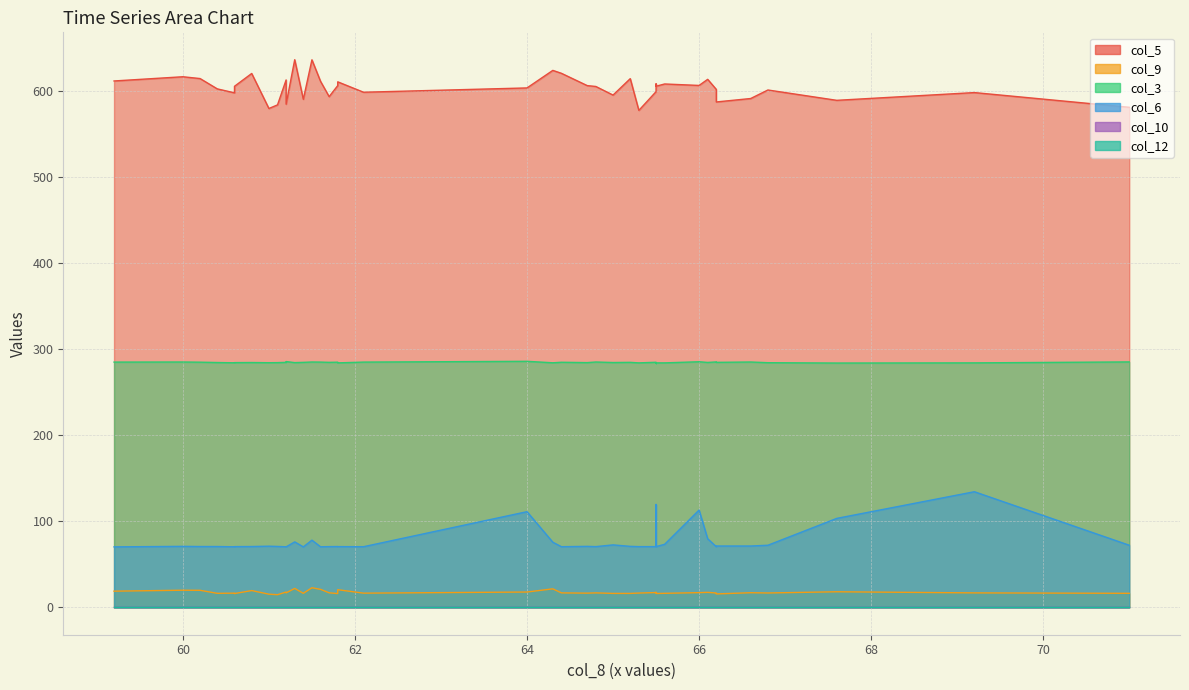

Reading left to right, what are all the values shown in this chart?

col_5: 69.2=598.4	65.5=608.5	66.0=606.7	64.0=603.8	67.6=589.4	66.1=613.8	64.4=620.8	65.2=614.6	65.5=605.8	65.5=599.5	66.2=602.1	65.3=577.7	66.8=601.4	65.6=608.4	65.0=595.5	71.0=581.3	64.8=605.5	64.7=606.5	66.6=591.5	66.2=587.5	61.1=584.1	61.0=579.9	61.8=606.5	60.6=605.7	61.7=593.7	62.1=598.8	60.6=598.1	61.4=590.6	60.4=602.7	61.2=584.9	61.2=613.1	59.2=611.9	60.8=620.6	60.2=614.7	60.0=616.8	61.8=610.9	61.6=611.5	64.3=624.2	61.3=636.6	61.5=636.5
col_9: 69.2=16.8	65.5=17.4	66.0=17.1	64.0=17.8	67.6=18.1	66.1=17.4	64.4=16.8	65.2=16.2	65.5=16.1	65.5=17.2	66.2=16.7	65.3=16.6	66.8=16.7	65.6=16.3	65.0=16.2	71.0=16.3	64.8=16.8	64.7=16.5	66.6=17.0	66.2=15.6	61.1=14.7	61.0=15.3	61.8=16.0	60.6=16.0	61.7=16.9	62.1=16.5	60.6=16.5	61.4=16.3	60.4=16.3	61.2=16.8	61.2=17.8	59.2=18.8	60.8=19.5	60.2=19.8	60.0=19.9	61.8=20.5	61.6=20.9	64.3=21.5	61.3=22.0	61.5=22.8
col_3: 69.2=284.2	65.5=283.6	66.0=285.5	64.0=286.0	67.6=284.0	66.1=284.7	64.4=284.9	65.2=284.8	65.5=284.2	65.5=284.9	66.2=285.3	65.3=284.2	66.8=284.4	65.6=284.2	65.0=284.6	71.0=285.3	64.8=285.2	64.7=284.5	66.6=285.2	66.2=284.8	61.1=284.5	61.0=284.4	61.8=285.0	60.6=284.5	61.7=284.8	62.1=285.1	60.6=284.3	61.4=284.8	60.4=284.6	61.2=285.7	61.2=284.8	59.2=285.1	60.8=284.6	60.2=285.0	60.0=285.2	61.8=284.2	61.6=285.1	64.3=284.3	61.3=284.5	61.5=285.2
col_6: 69.2=134.4	65.5=119.6	66.0=113.1	64.0=111.2	67.6=103.4	66.1=79.7	64.4=70.5	65.2=70.9	65.5=70.6	65.5=70.6	66.2=70.5	65.3=70.6	66.8=72.2	65.6=73.3	65.0=72.6	71.0=72.2	64.8=70.6	64.7=70.9	66.6=71.3	66.2=71.3	61.1=70.8	61.0=71.1	61.8=70.7	60.6=70.6	61.7=70.6	62.1=70.5	60.6=70.4	61.4=70.3	60.4=70.7	61.2=70.3	61.2=70.4	59.2=70.3	60.8=70.7	60.2=70.7	60.0=70.9	61.8=70.6	61.6=70.4	64.3=75.7	61.3=76.1	61.5=78.1
col_10: 69.2=0.0	65.5=0.0	66.0=0.0	64.0=0.0	67.6=0.0	66.1=0.0	64.4=0.0	65.2=0.0	65.5=0.0	65.5=0.0	66.2=0.0	65.3=0.0	66.8=0.0	65.6=0.0	65.0=0.0	71.0=0.0	64.8=0.0	64.7=0.0	66.6=0.0	66.2=0.0	61.1=0.0	61.0=0.0	61.8=0.0	60.6=0.0	61.7=0.0	62.1=0.0	60.6=0.0	61.4=0.0	60.4=0.0	61.2=0.0	61.2=0.0	59.2=0.0	60.8=0.0	60.2=0.0	60.0=0.0	61.8=0.0	61.6=0.0	64.3=0.0	61.3=0.0	61.5=0.0
col_12: 69.2=0.0	65.5=0.0	66.0=0.0	64.0=0.0	67.6=0.0	66.1=0.0	64.4=0.0	65.2=0.0	65.5=0.0	65.5=0.0	66.2=0.0	65.3=0.0	66.8=0.0	65.6=0.0	65.0=0.0	71.0=0.0	64.8=0.0	64.7=0.0	66.6=0.0	66.2=0.0	61.1=0.0	61.0=0.0	61.8=0.0	60.6=0.0	61.7=0.0	62.1=0.0	60.6=0.0	61.4=0.0	60.4=0.0	61.2=0.0	61.2=0.0	59.2=0.0	60.8=0.0	60.2=0.0	60.0=0.0	61.8=0.0	61.6=0.0	64.3=0.0	61.3=0.0	61.5=0.0